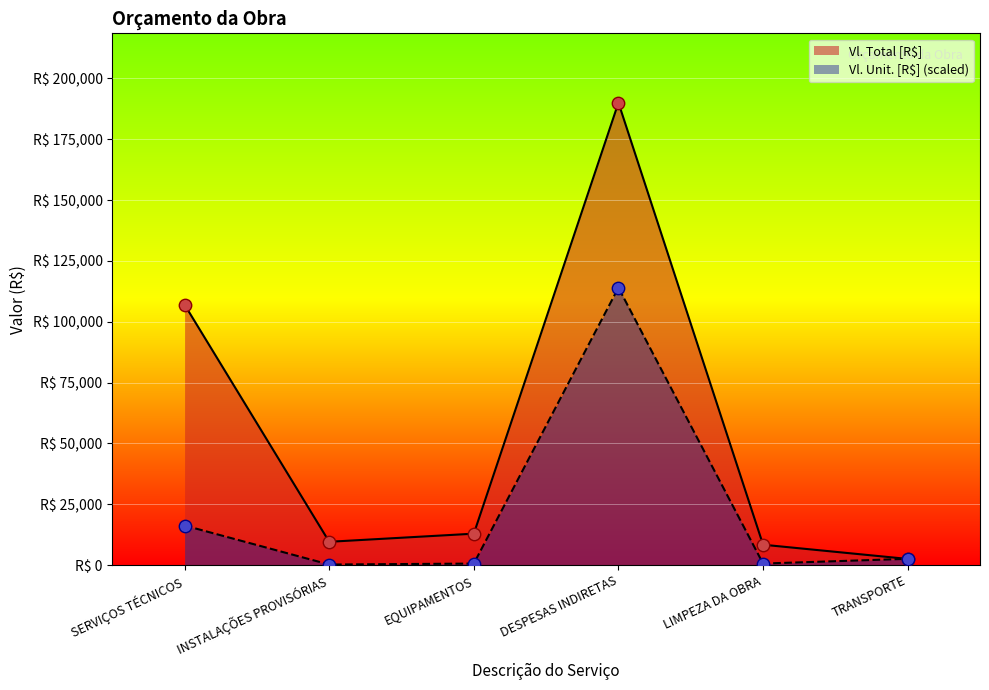

At which category is the sum across all series the highest?

DESPESAS INDIRETAS